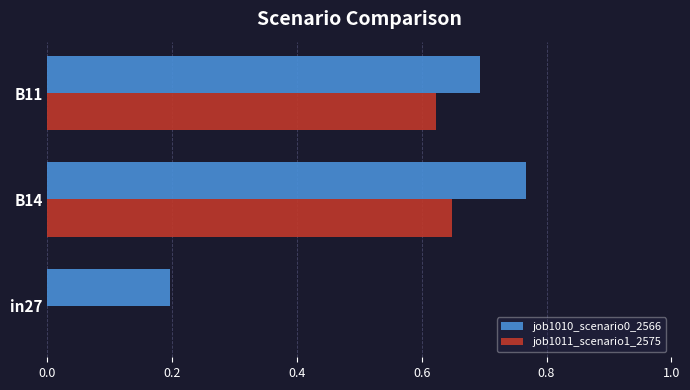

Is it true that job1010_scenario0_2566 equals 0.1 at in27?

False